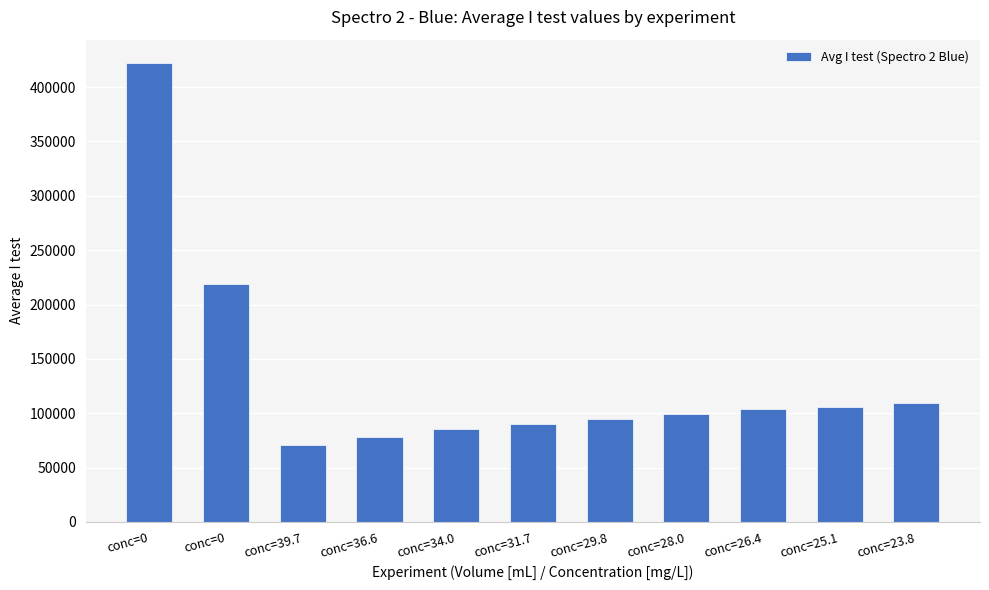

Reading right to left, transcribe all the data shown in this chart.

conc=23.8=109450.8	conc=25.1=106151.0	conc=26.4=103977.8	conc=28.0=99665.2	conc=29.8=94486.5	conc=31.7=90368.7	conc=34.0=85239.7	conc=36.6=78367.2	conc=39.7=70505.3	conc=0=218637.7	conc=0=422470.8